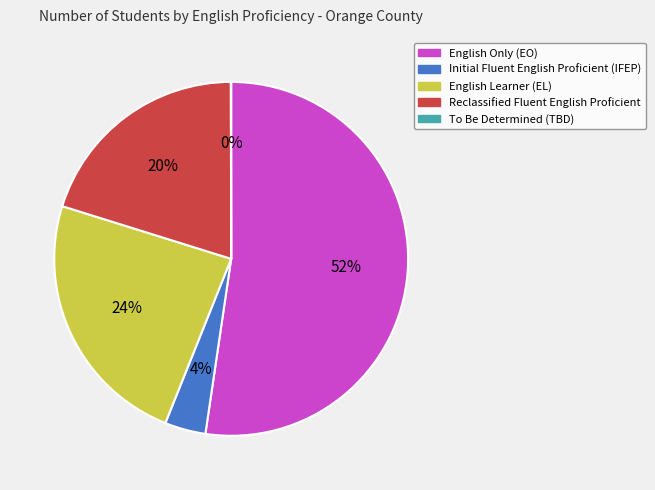

To the nearest percent, what is the average slice percentage?

20%